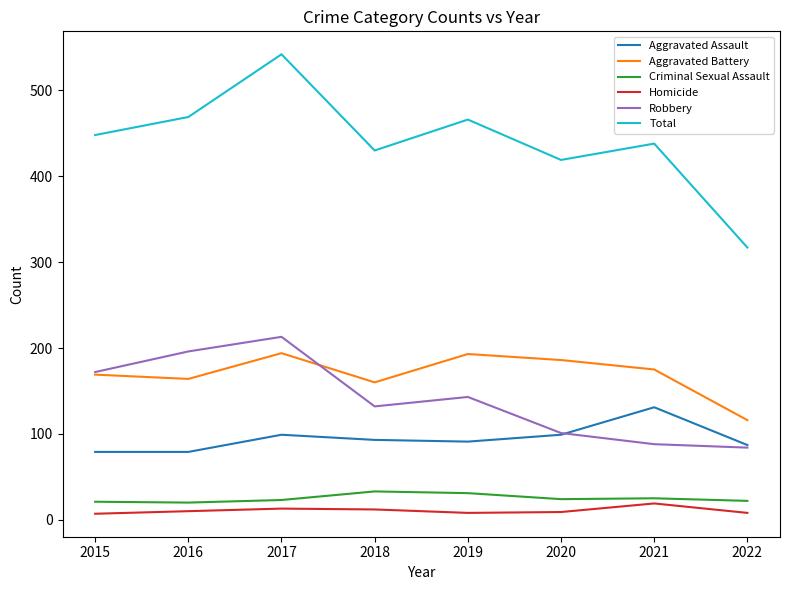

What are all the series names shown in the legend?

Aggravated Assault, Aggravated Battery, Criminal Sexual Assault, Homicide, Robbery, Total